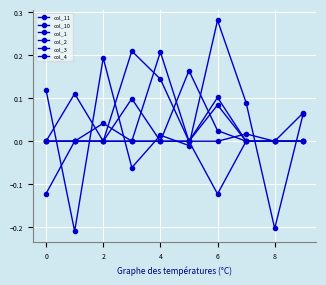

Reading left to right, what are all the values shown in this chart?

col_11: 0.1	-0.2	0.2	-0.1	0.0	-0.0	0.3	0.1	-0.2	0.1
col_10: -0.1	0.0	0.0	0.1	0.0	0.0	-0.1	0.0	0.0	0.1
col_1: 0.0	0.0	0.0	0.2	0.1	0.0	0.0	0.0	0.0	0.0
col_2: 0.0	0.1	0.0	0.0	0.0	0.2	0.0	0.0	0.0	0.0
col_3: 0.0	0.0	0.0	0.0	0.0	0.0	0.1	0.0	0.0	0.0
col_4: 0.0	0.0	0.0	0.0	0.2	0.0	0.1	0.0	0.0	0.0